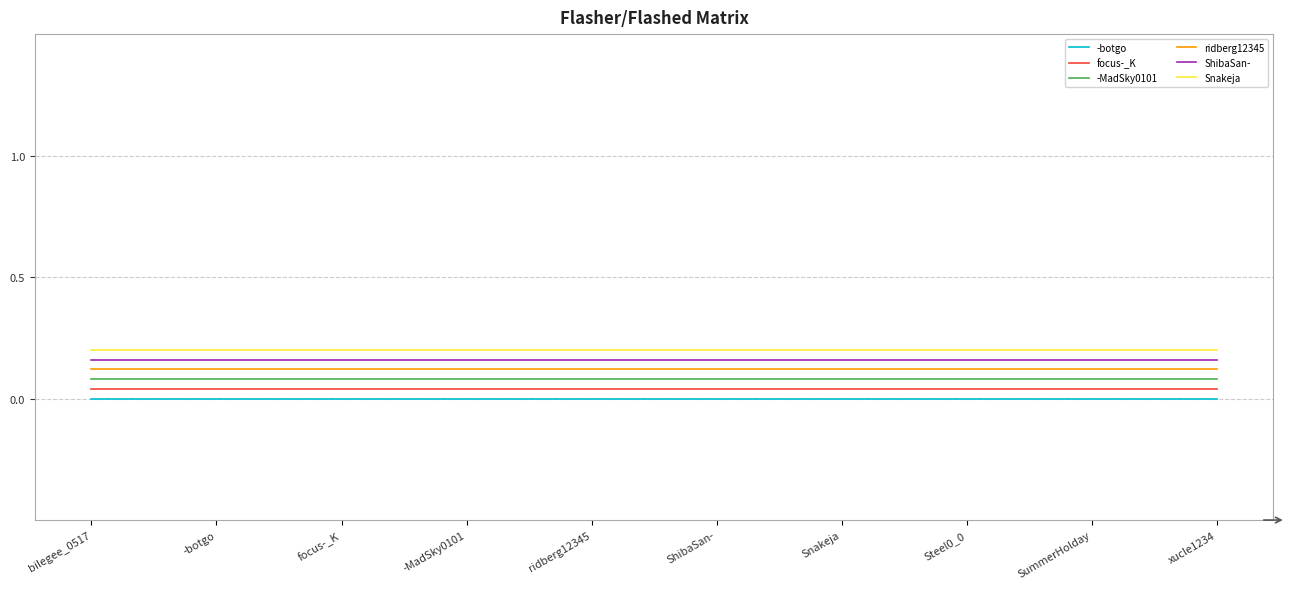

Is the value of focus-_K at ridberg12345 greater than the value of ShibaSan- at xucle1234?

No